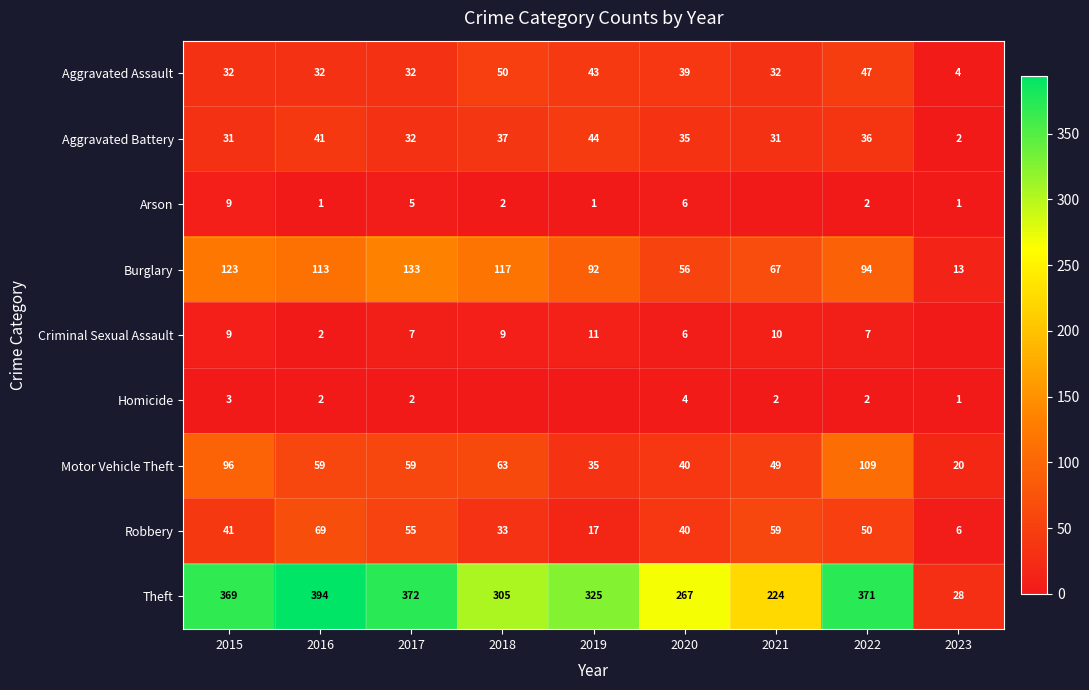

Count the number of categories in the chart.

9